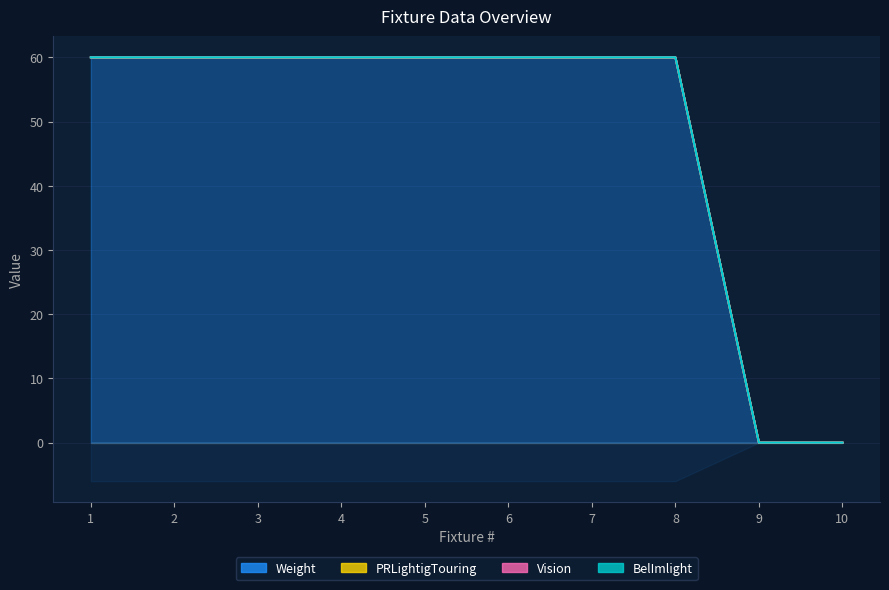

What is the spread (max minus min) of values at 4?

60